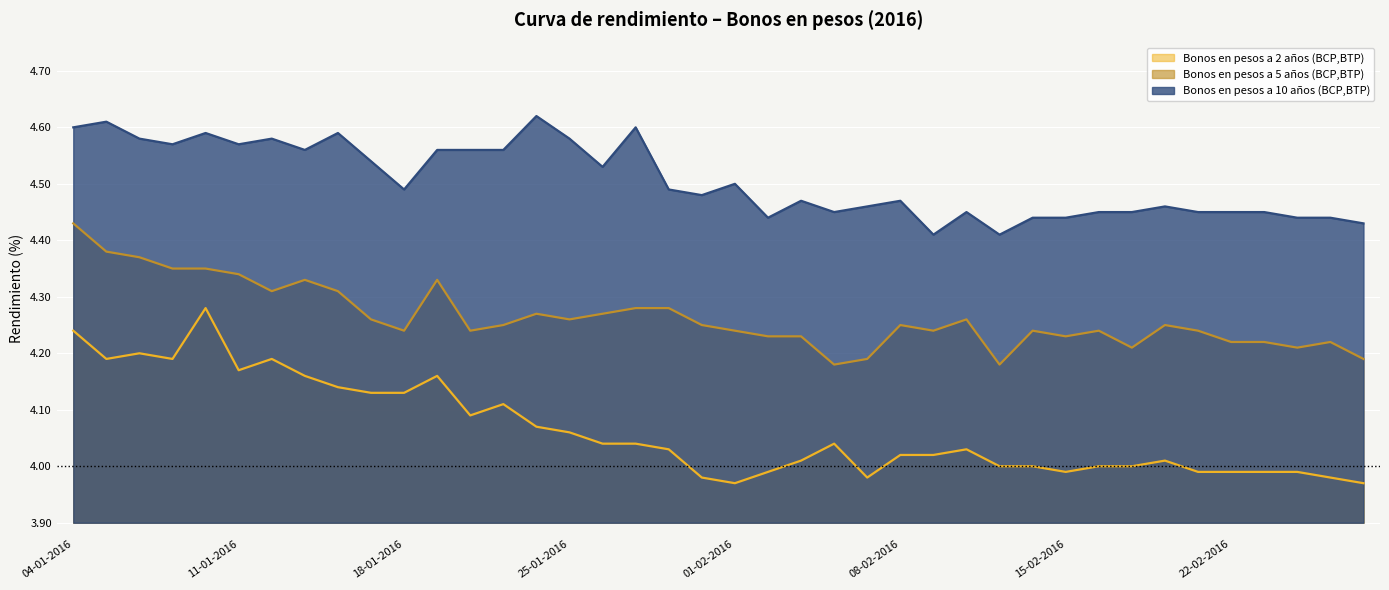

What is the sum of the Bonos en pesos a 5 años (BCP,BTP) values at 07-01-2016 and 25-01-2016?

8.6